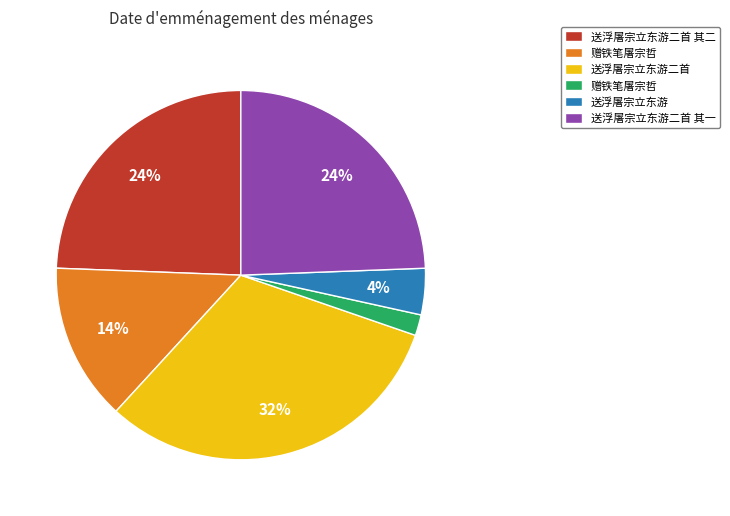

Is there a majority slice in this chart?

No